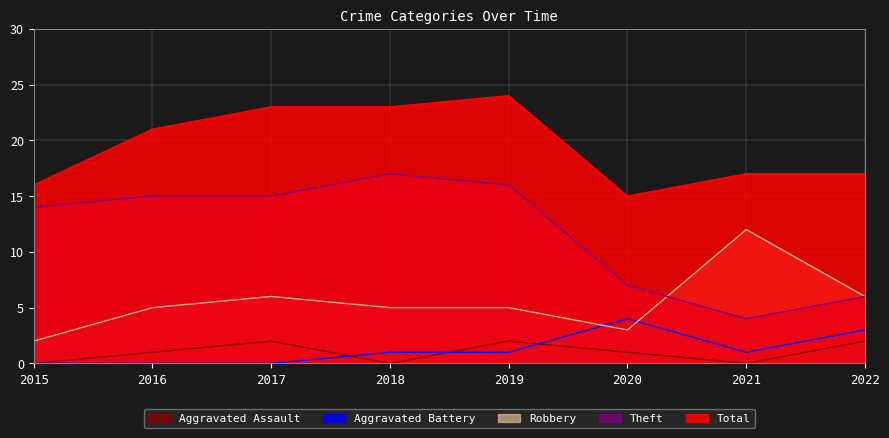

Where does the Aggravated Assault series first go above 1?

2017